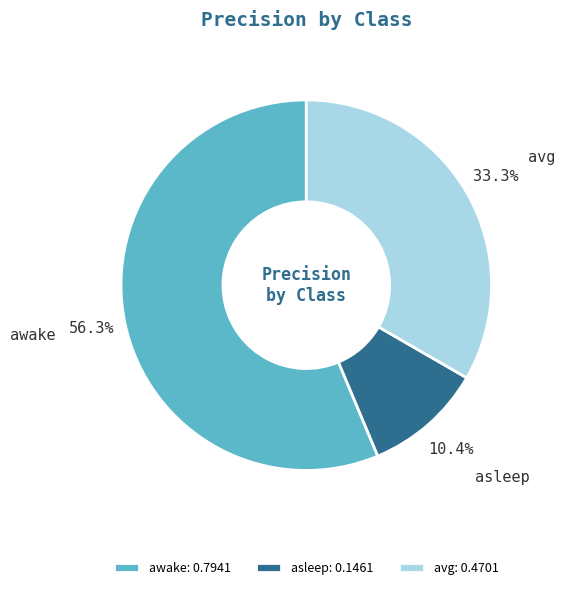

Which category has the biggest portion of the pie?

awake